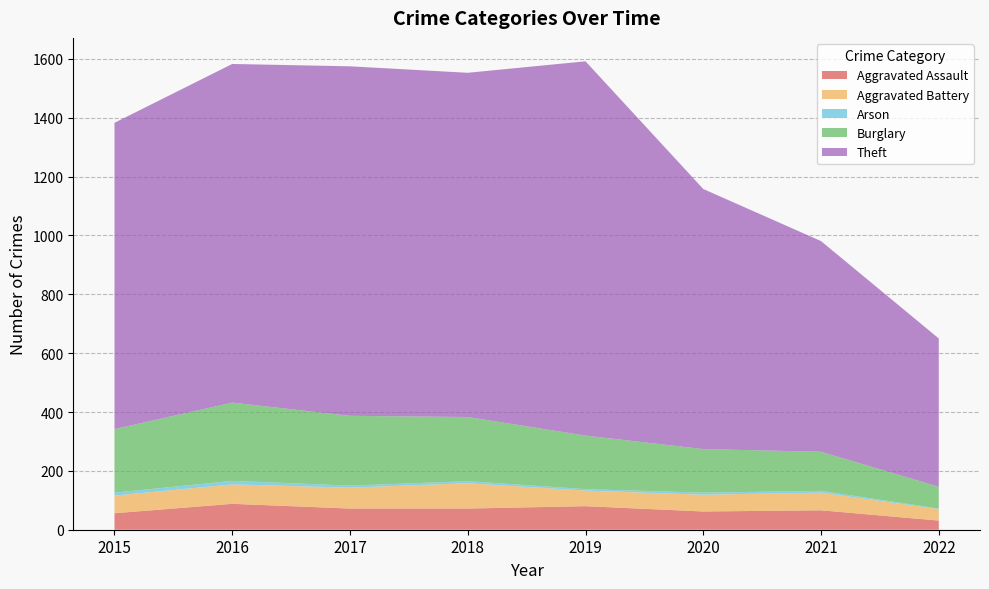

Reading left to right, transcribe all the data shown in this chart.

Aggravated Assault: 56	88	72	72	80	62	66	31
Aggravated Battery: 60	66	71	86	53	57	60	39
Arson: 10	12	7	7	5	7	6	2
Burglary: 216	266	237	218	182	148	133	74
Theft: 1041	1151	1188	1170	1272	884	716	504